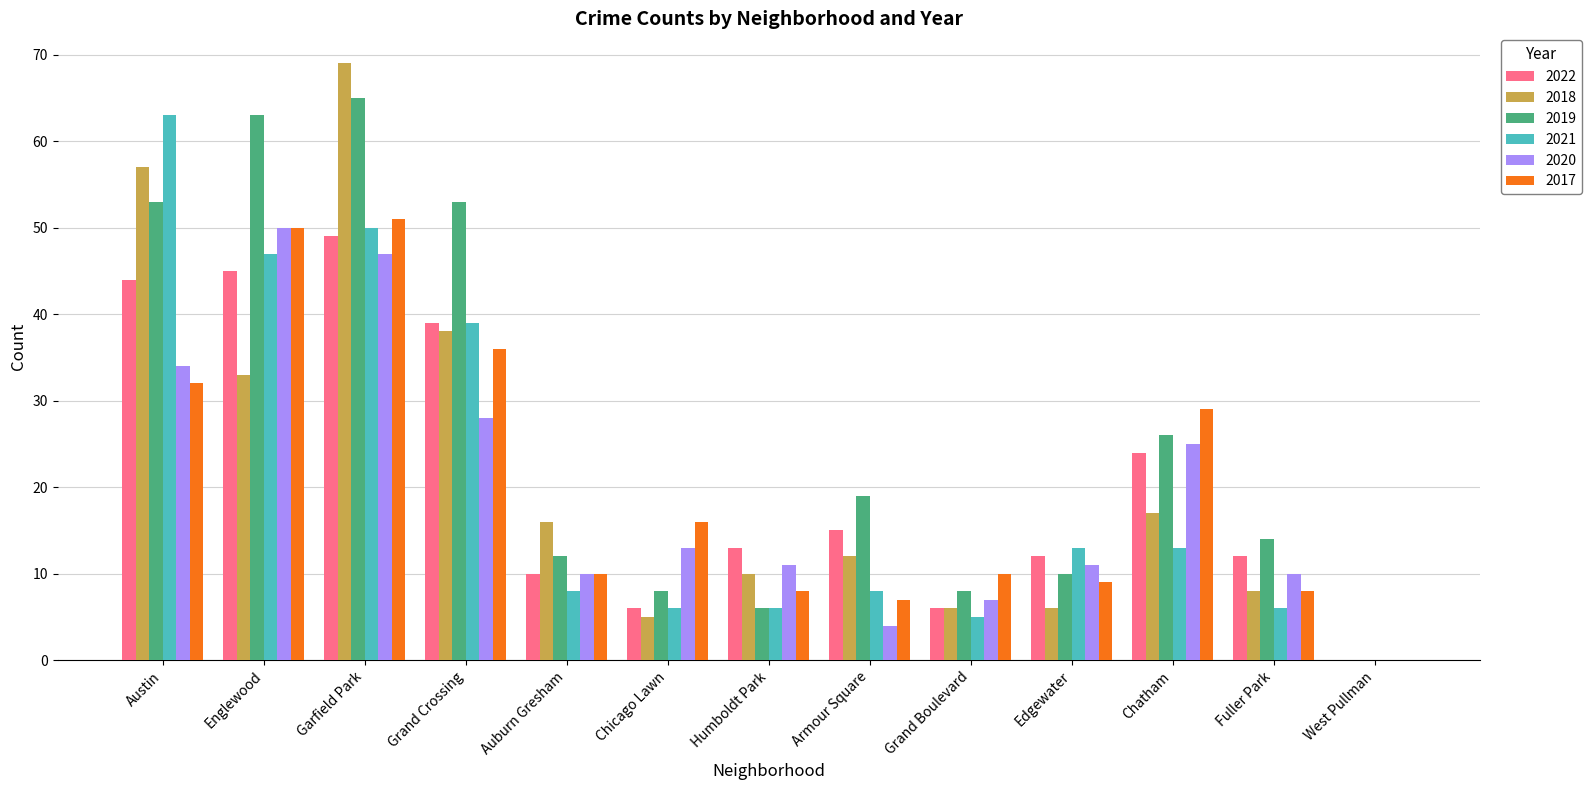

At which category is the sum across all series the highest?

Garfield Park